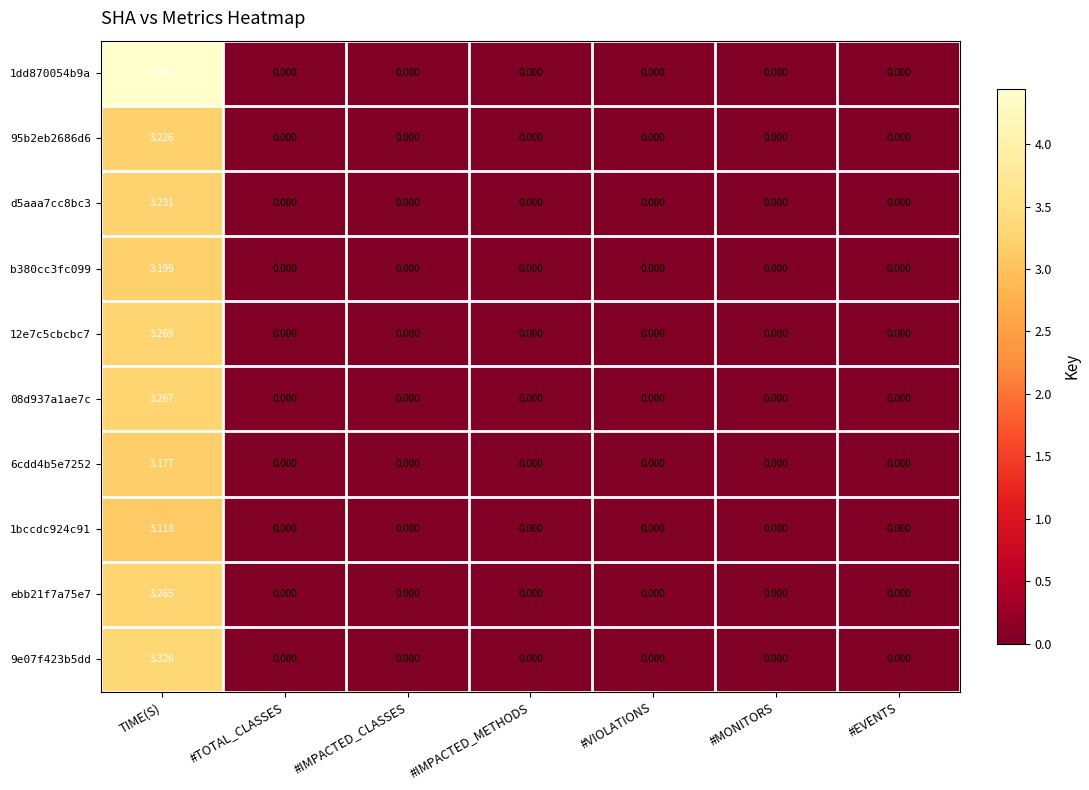

At which category is the sum across all series the highest?

TIME(S)